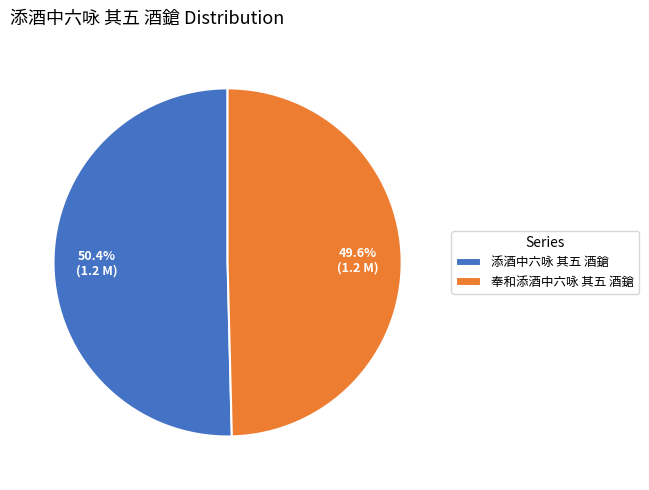

To the nearest percent, what is the difference between the largest and smallest slice percentages?

1%